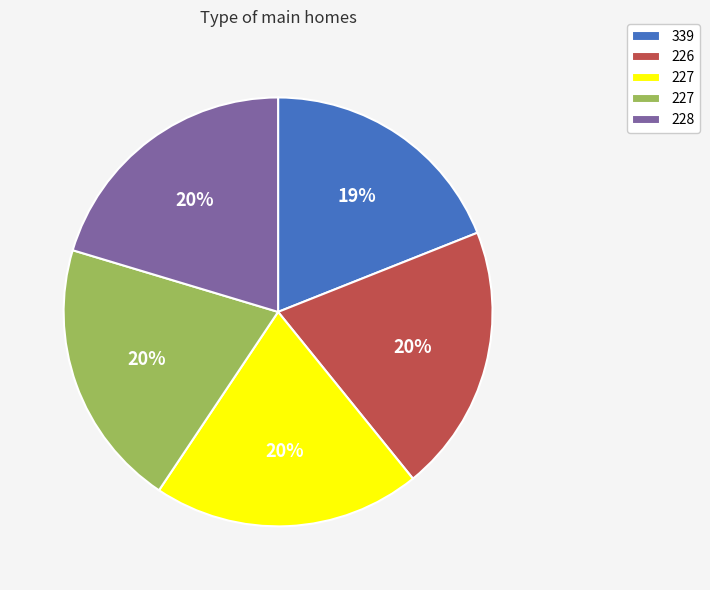

Is there a majority slice in this chart?

No